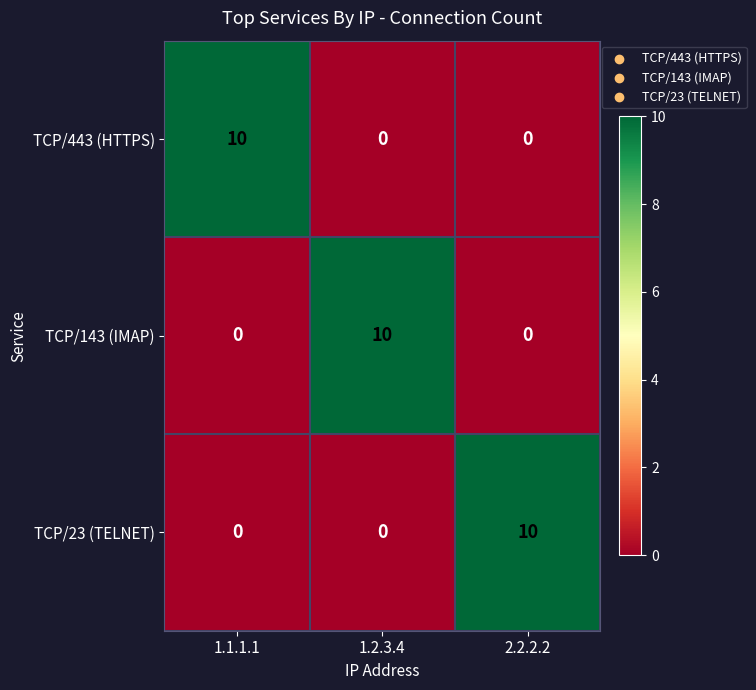

What is the average value of the TCP/23 (TELNET) series?

3